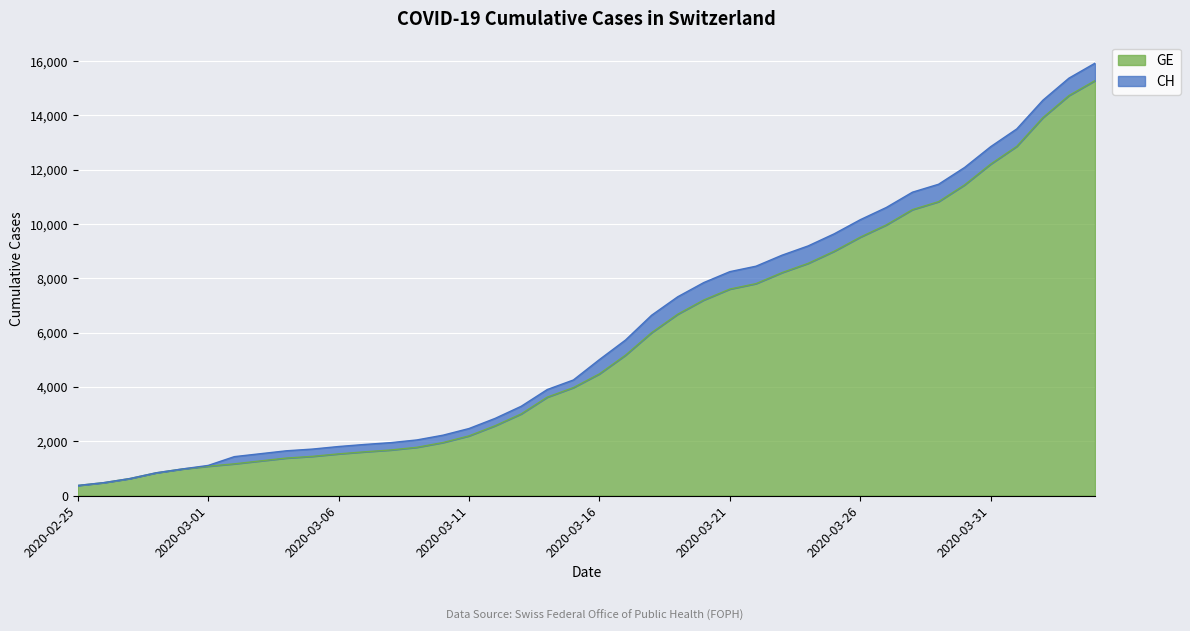

The CH series shows 688 at 2020-02-26. True or false?

False